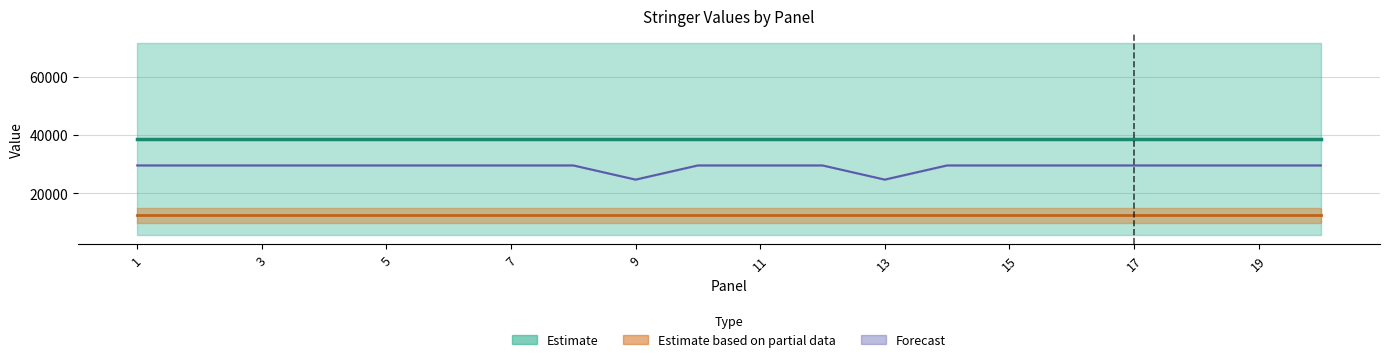

At which category is the sum across all series the highest?

1